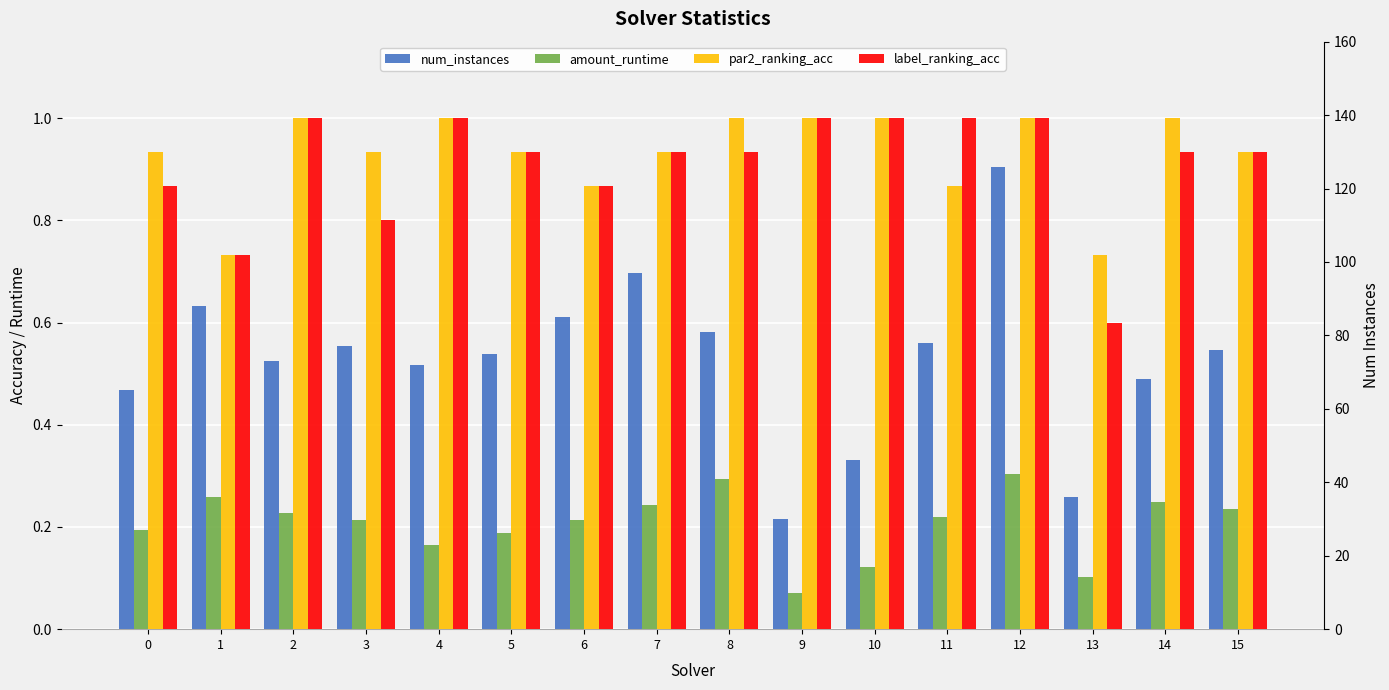

Which series has the widest spread of values?

num_instances